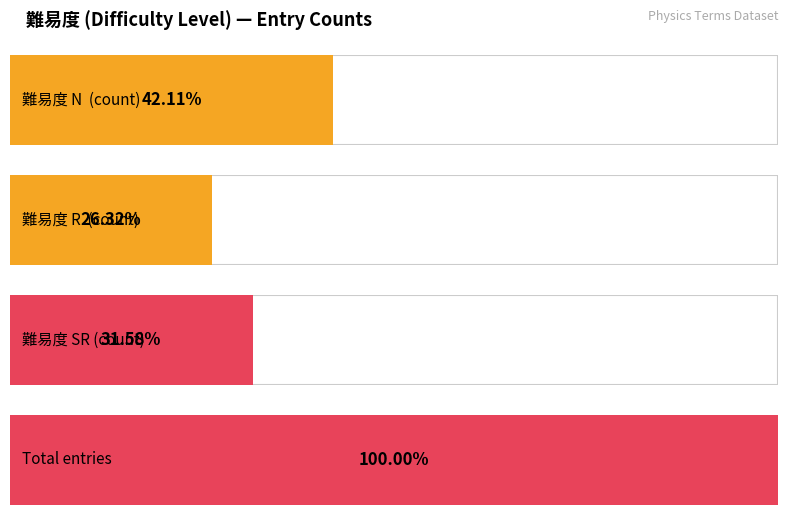

How many data points are less than 12?

1